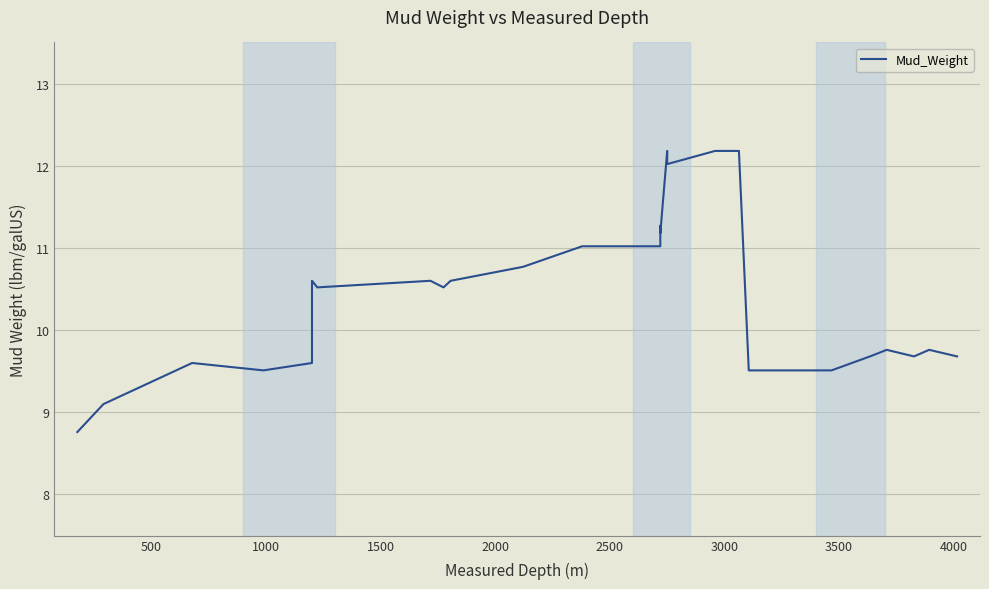

True or false: there are more than 0 points higher than both neighbors.

True